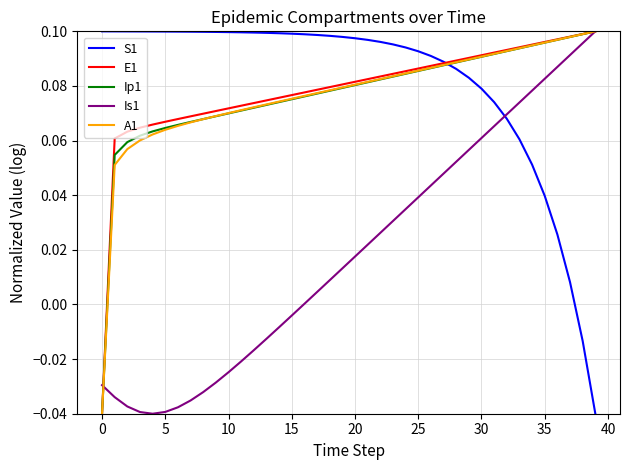

What are all the series names shown in the legend?

S1, E1, Ip1, Is1, A1